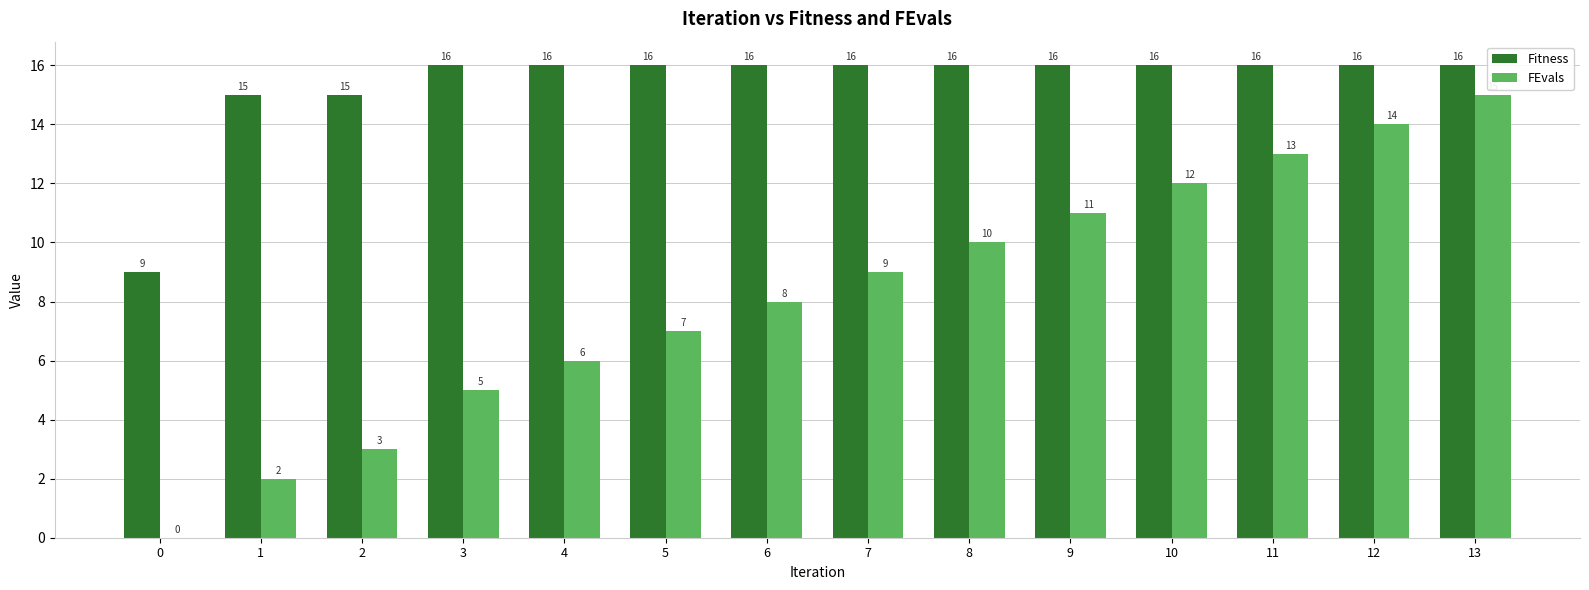

Which series changed the most between 1 and 5?

FEvals